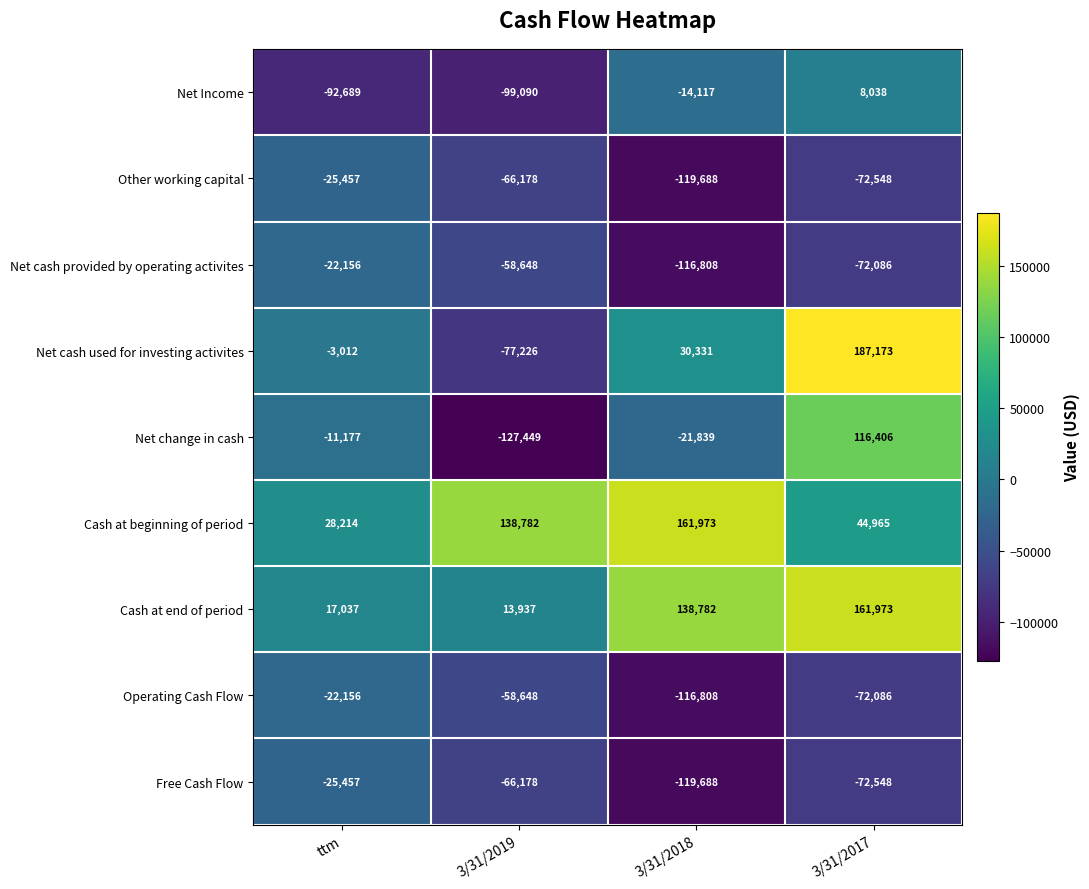

What is the difference between the Net change in cash values at ttm and 3/31/2018?

10662